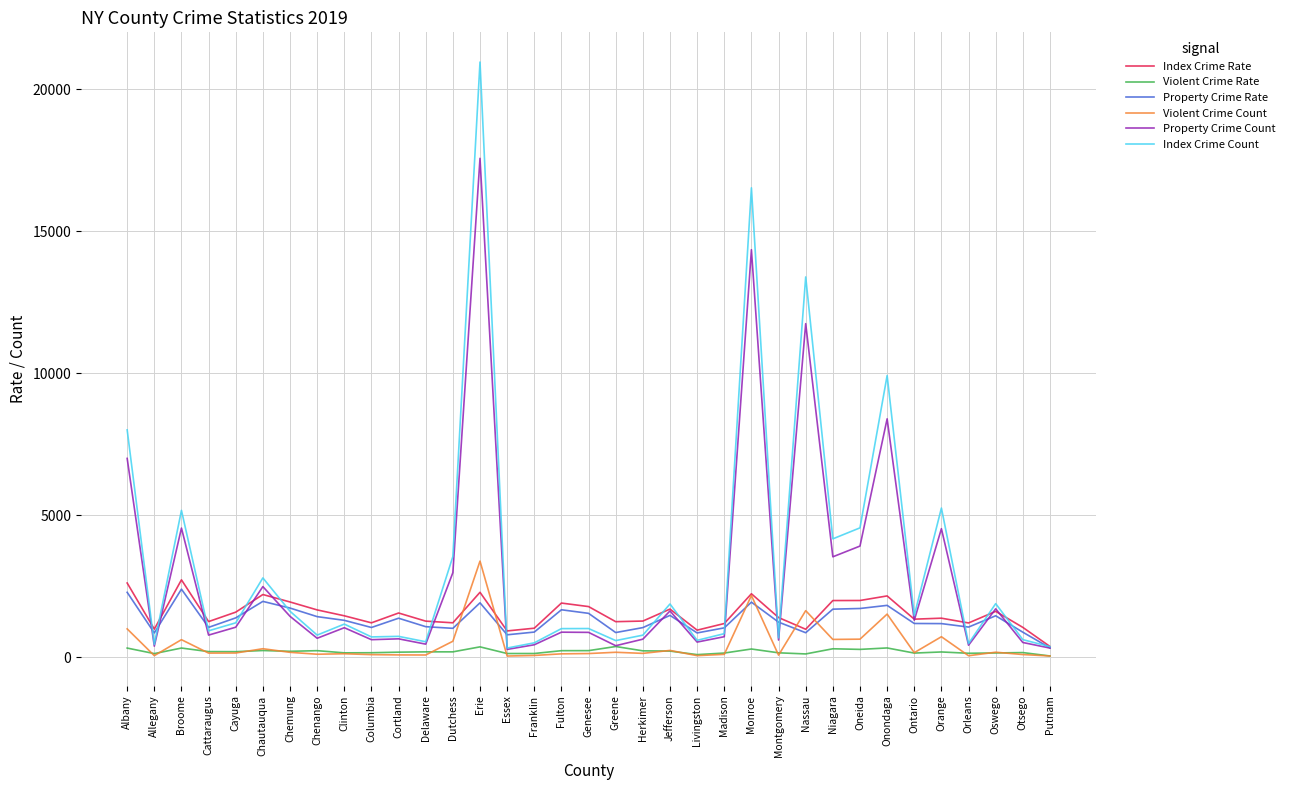

True or false: Property Crime Count has a value of 411.0 at Greene.

True